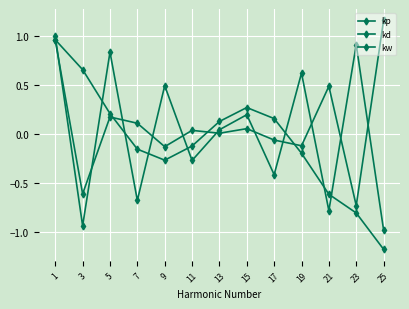

The value of kp at 25 is -1.0. True or false?

True